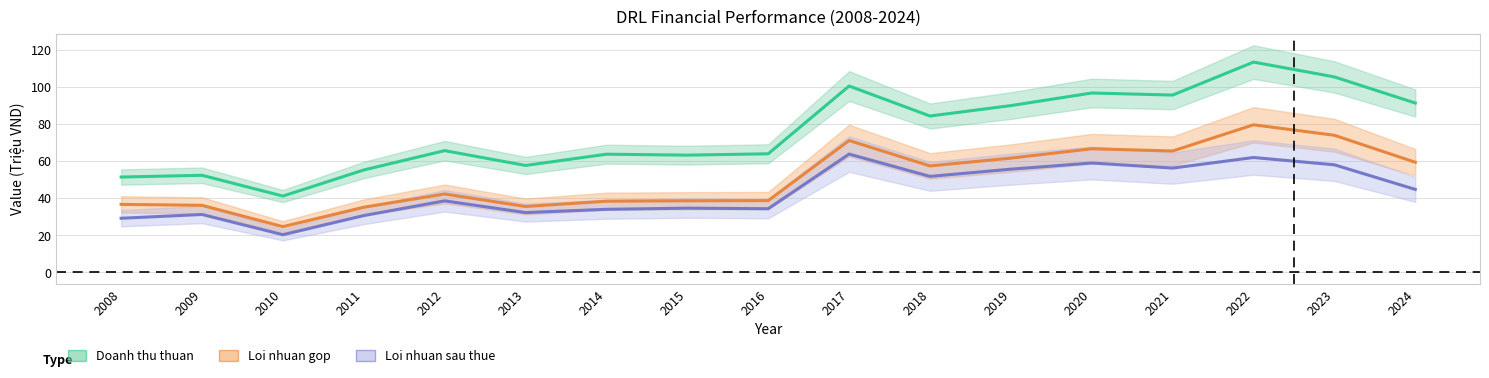

Reading left to right, extract all data points from this chart.

Doanh thu thuan: 2008=51.4	2009=52.4	2010=41.2	2011=55.2	2012=65.7	2013=57.7	2014=63.8	2015=63.2	2016=64.0	2017=100.5	2018=84.3	2019=90.0	2020=96.8	2021=95.6	2022=113.4	2023=105.4	2024=91.3
Loi nhuan gop: 2008=36.7	2009=36.2	2010=24.7	2011=35.2	2012=42.3	2013=35.6	2014=38.4	2015=38.6	2016=38.7	2017=71.1	2018=57.4	2019=61.6	2020=66.7	2021=65.5	2022=79.6	2023=74.0	2024=59.4
Loi nhuan sau thue: 2008=29.2	2009=31.2	2010=20.3	2011=30.7	2012=38.6	2013=32.3	2014=34.0	2015=34.7	2016=34.3	2017=63.8	2018=51.8	2019=55.7	2020=59.0	2021=56.3	2022=62.0	2023=58.0	2024=44.8